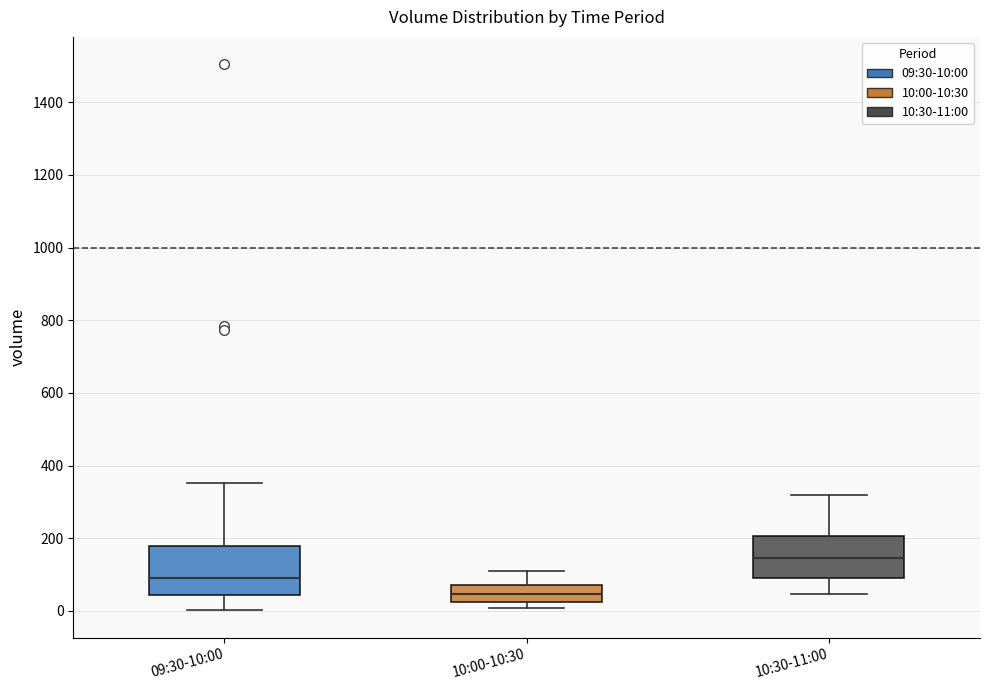

Reading left to right, transcribe this box plot: for each box, give where its median line is, the range the box spans, and where its two whiskers end, as read against the y-axis. The values are not printed on the chart, so give them approximately, as read against the axis.

09:30-10:00: median 100, box 40 to 180, whiskers 0 to 360
10:00-10:30: median 40, box 20 to 80, whiskers 0 to 120
10:30-11:00: median 140, box 100 to 200, whiskers 40 to 320